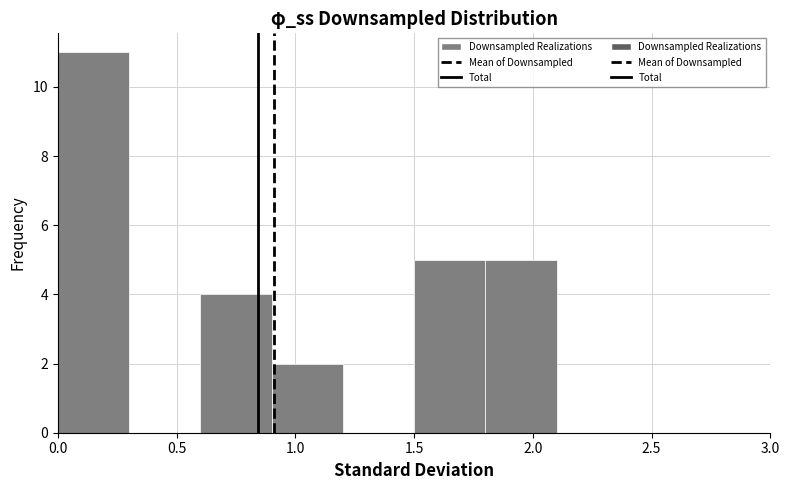

Reading left to right, list every bar in this chart as the range it spans on the x-axis followed by its height. The values are not printed on the chart, so give them approximately, as read against the axis.

0.0 to 0.3: 11
0.3 to 0.6: 0
0.6 to 0.9: 4
0.9 to 1.2: 2
1.2 to 1.5: 0
1.5 to 1.8: 5
1.8 to 2.1: 5
2.1 to 2.4: 0
2.4 to 2.7: 0
2.7 to 3.0: 0